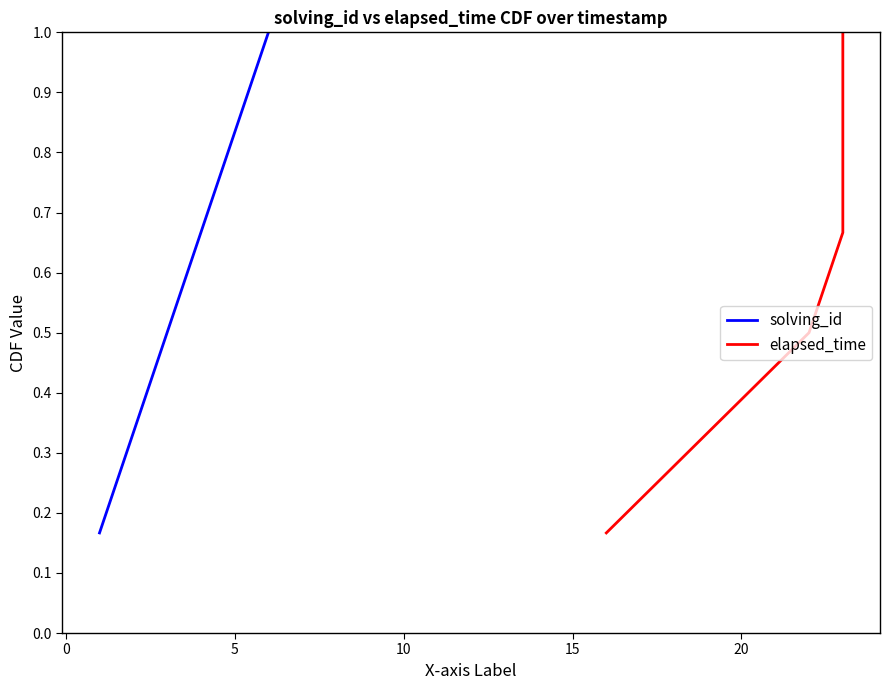

Reading left to right, transcribe all the data shown in this chart.

solving_id: 0.2	0.3	0.5	0.7	0.8	1.0
elapsed_time: 0.2	0.3	0.5	0.7	0.8	1.0